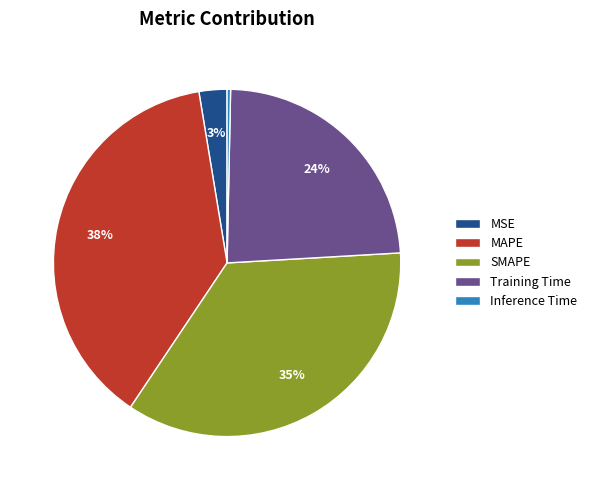

To the nearest percent, what is the combined percentage of MAPE and SMAPE?

73%